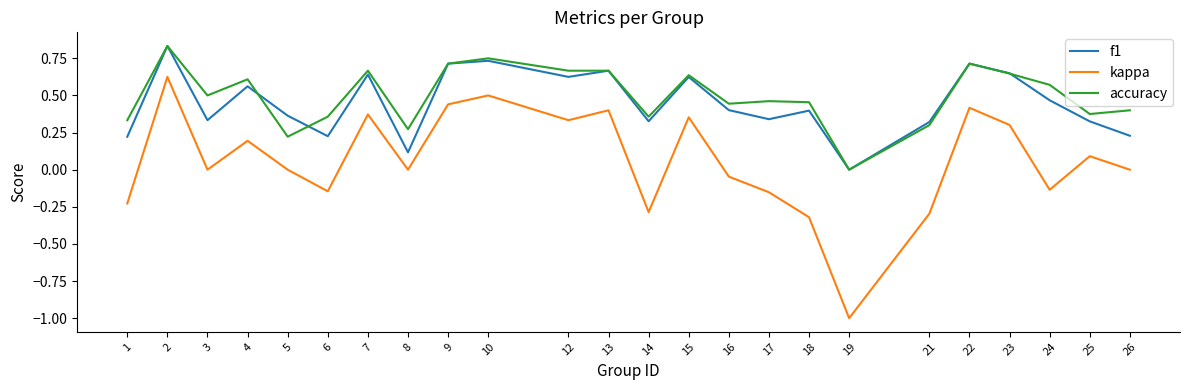

True or false: kappa has a value of 0.1 at 12.

False